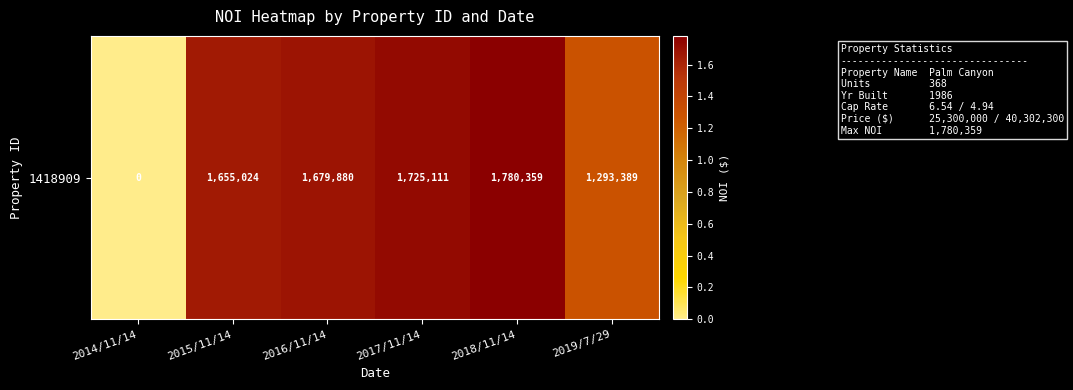

What is the average value?

1355627.1